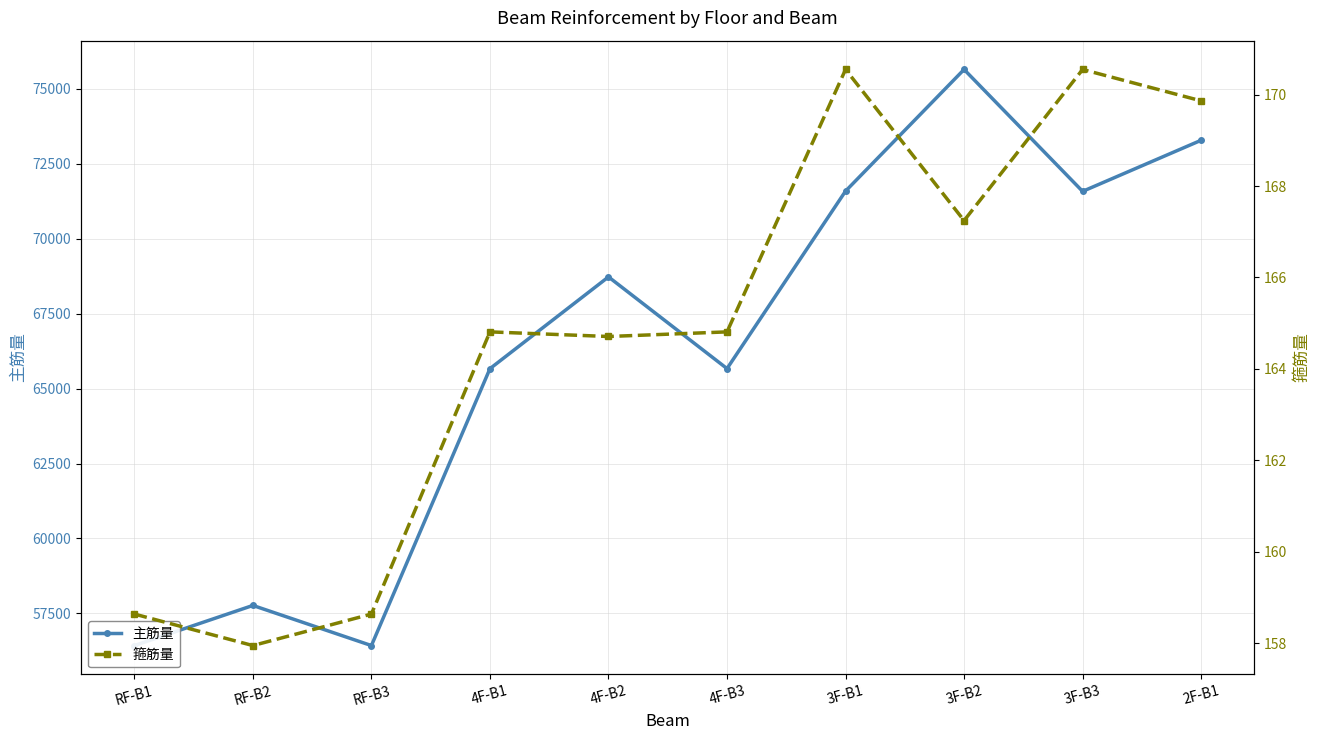

Reading right to left, what are all the values shown in this chart?

主筋量: 2F-B1=73286.2	3F-B3=71581.1	3F-B2=75648.5	3F-B1=71589.2	4F-B3=65667.6	4F-B2=68726.9	4F-B1=65665.2	RF-B3=56425.3	RF-B2=57763.8	RF-B1=56425.3
箍筋量: 2F-B1=169.9	3F-B3=170.5	3F-B2=167.2	3F-B1=170.5	4F-B3=164.8	4F-B2=164.7	4F-B1=164.8	RF-B3=158.6	RF-B2=158.0	RF-B1=158.6